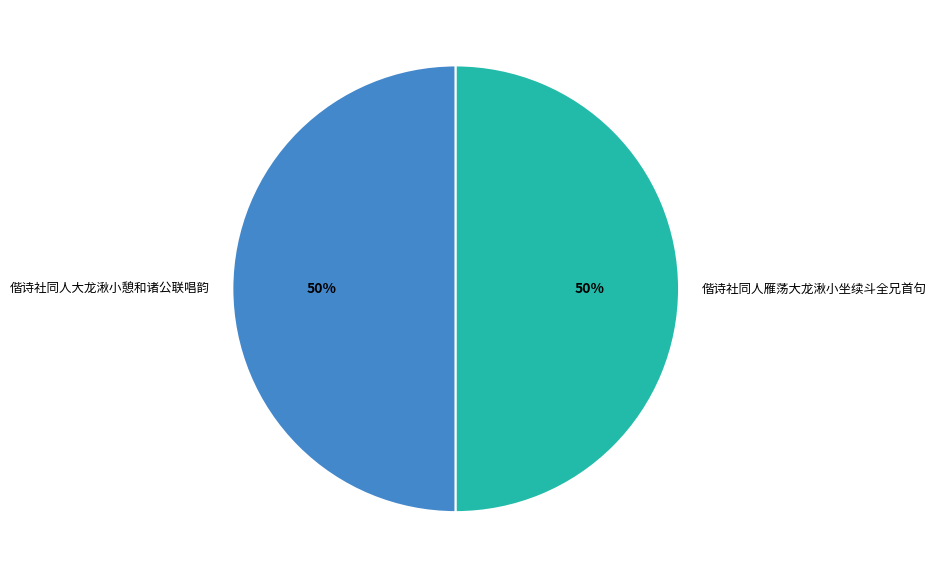

True or false: 偕诗社同人大龙湫小憩和诸公联唱韵 accounts for 50% of the total.

True